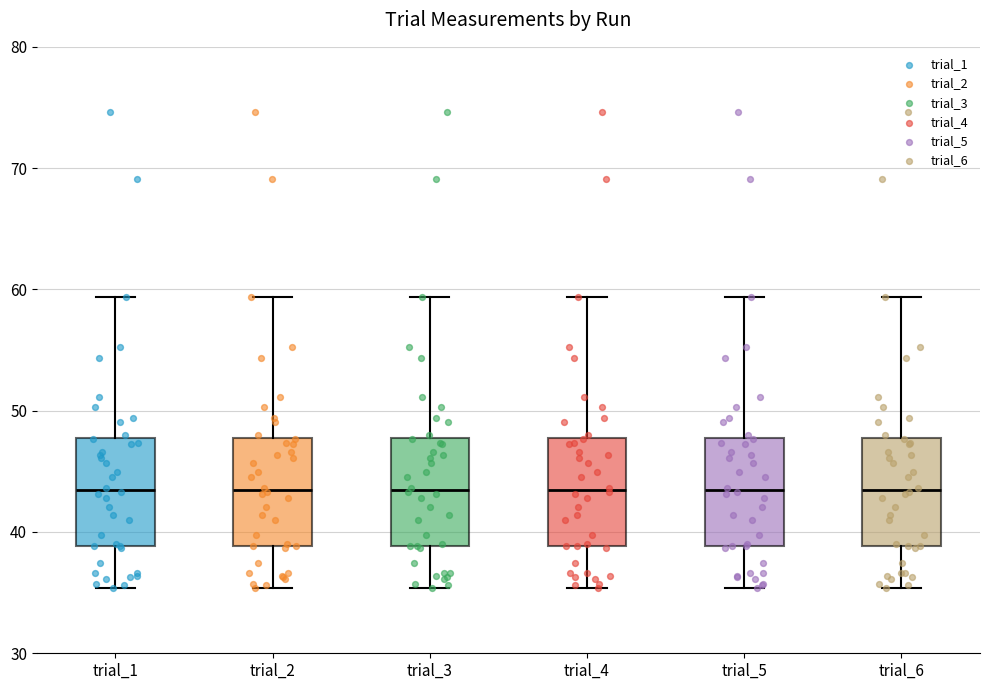

Reading left to right, transcribe this box plot: for each box, give where its median line is, the range the box spans, and where its two whiskers end, as read against the y-axis. The values are not printed on the chart, so give them approximately, as read against the axis.

trial_1: median 43, box 39 to 48, whiskers 35 to 59
trial_2: median 43, box 39 to 48, whiskers 35 to 59
trial_3: median 43, box 39 to 48, whiskers 35 to 59
trial_4: median 43, box 39 to 48, whiskers 35 to 59
trial_5: median 43, box 39 to 48, whiskers 35 to 59
trial_6: median 43, box 39 to 48, whiskers 35 to 59